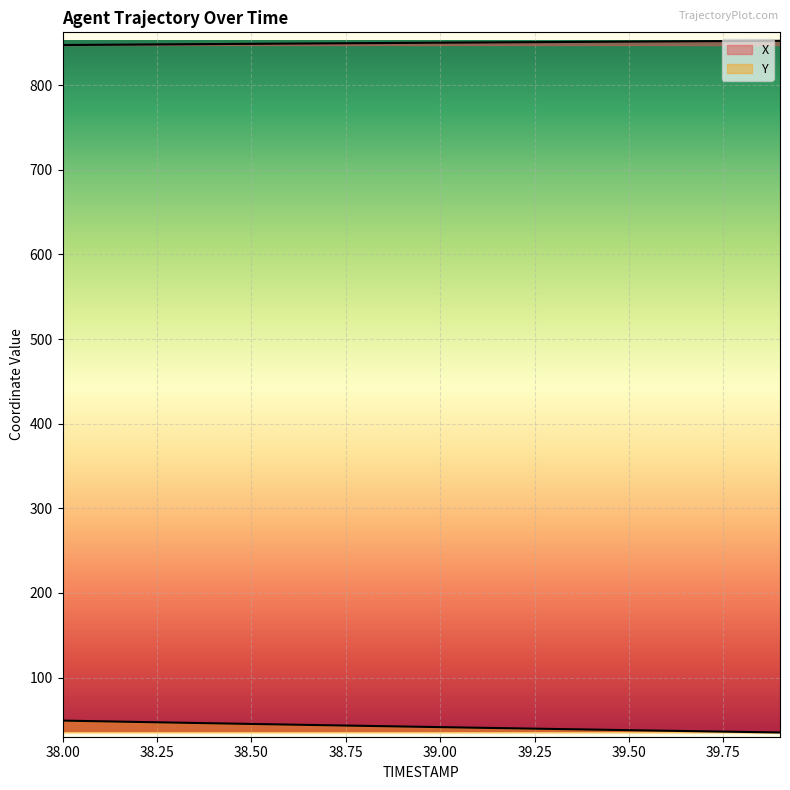

Reading left to right, transcribe all the data shown in this chart.

X: 847.5	847.8	848.1	848.4	848.6	848.9	849.2	849.5	849.7	850.0	850.3	850.5	850.8	851.0	851.3	851.5	851.8	852.0	852.3	852.5
Y: 49.1	48.3	47.5	46.7	45.9	45.2	44.4	43.6	42.9	42.1	41.4	40.7	39.9	39.2	38.5	37.8	37.1	36.4	35.7	35.1